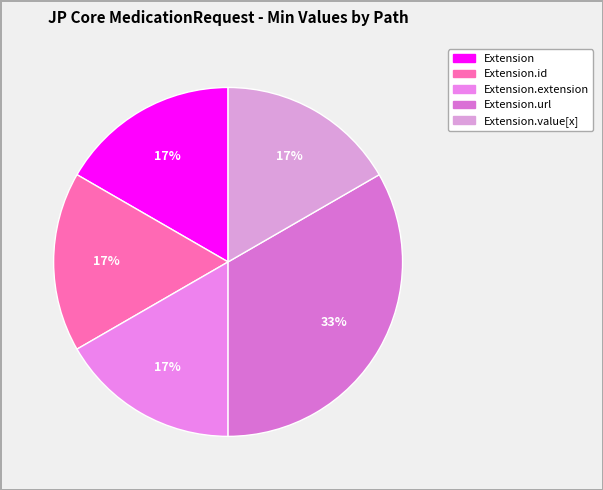

Count the number of slices in the pie.

5